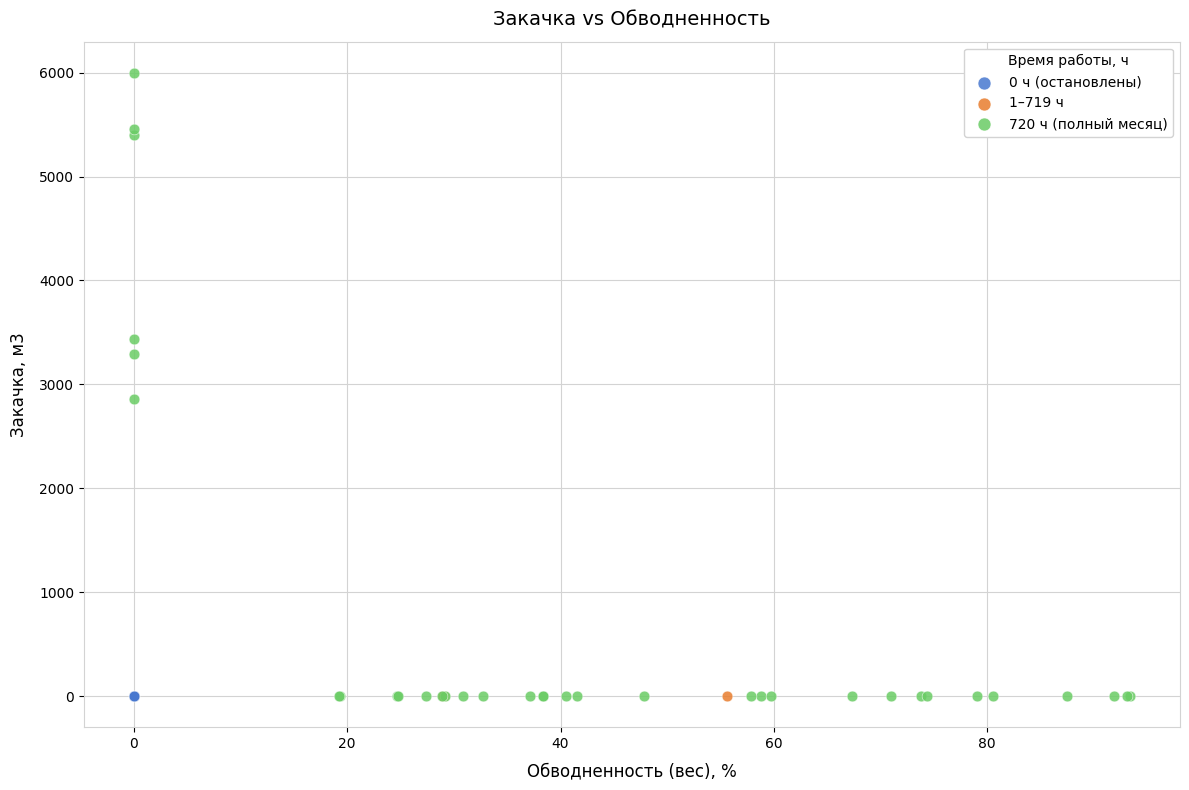

Which series contains the highest Y value?

720 ч (полный месяц)